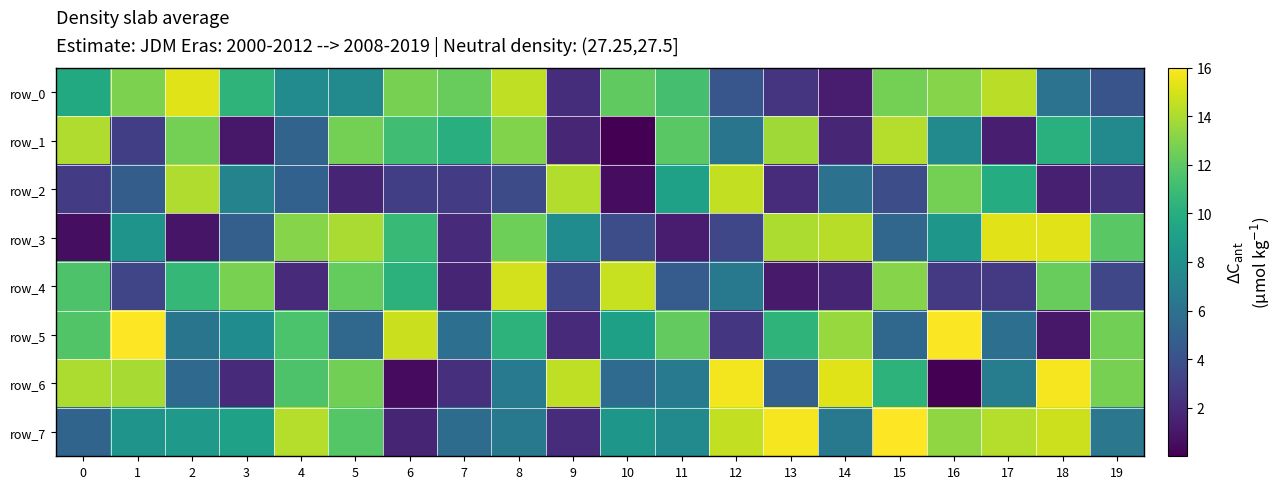

How many positive values does the row_1 series have?

19